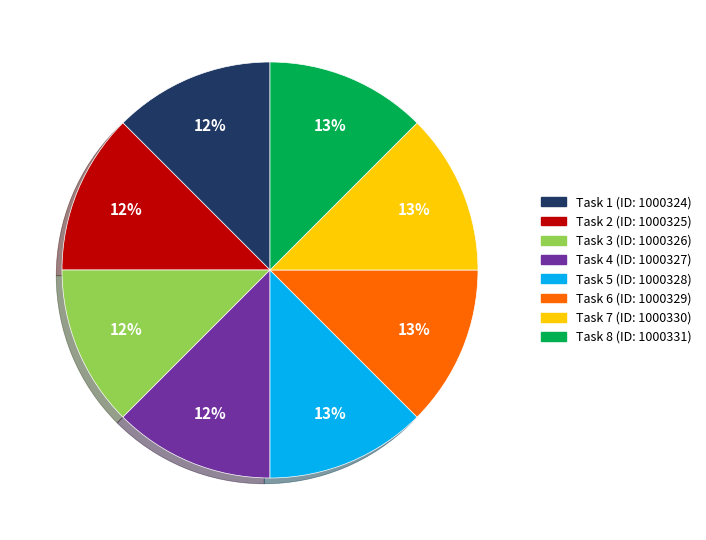

Is there any slice that represents more than half of the pie?

No